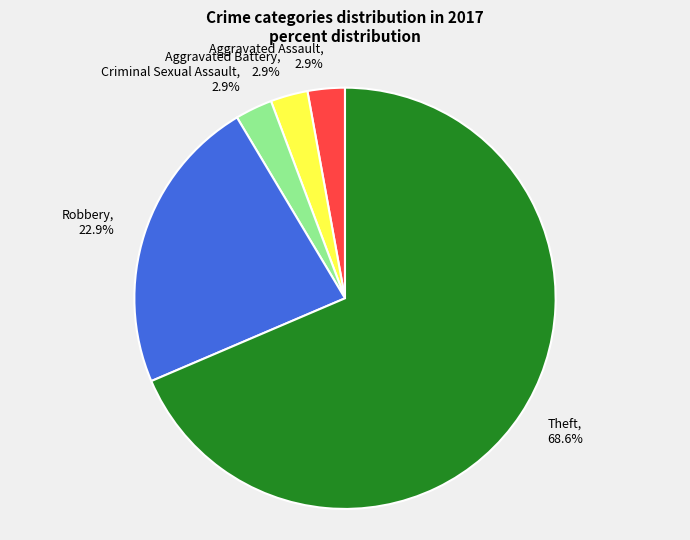

What is the largest slice in the pie chart?

Theft